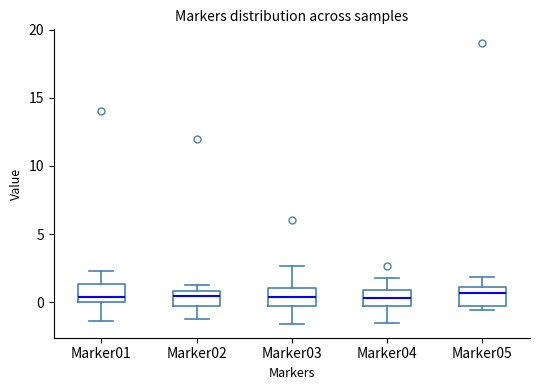

Reading left to right, transcribe this box plot: for each box, give where its median line is, the range the box spans, and where its two whiskers end, as read against the y-axis. The values are not printed on the chart, so give them approximately, as read against the axis.

Marker01: median 0.5, box 0.0 to 1.5, whiskers -1.5 to 2.5
Marker02: median 0.5, box -0.5 to 1.0, whiskers -1.0 to 1.0 (just above the box's upper edge)
Marker03: median 0.5, box -0.5 to 1.0, whiskers -1.5 to 2.5
Marker04: median 0.5, box -0.5 to 1.0, whiskers -1.5 to 2.0
Marker05: median 0.5, box 0.0 to 1.0, whiskers -0.5 to 2.0